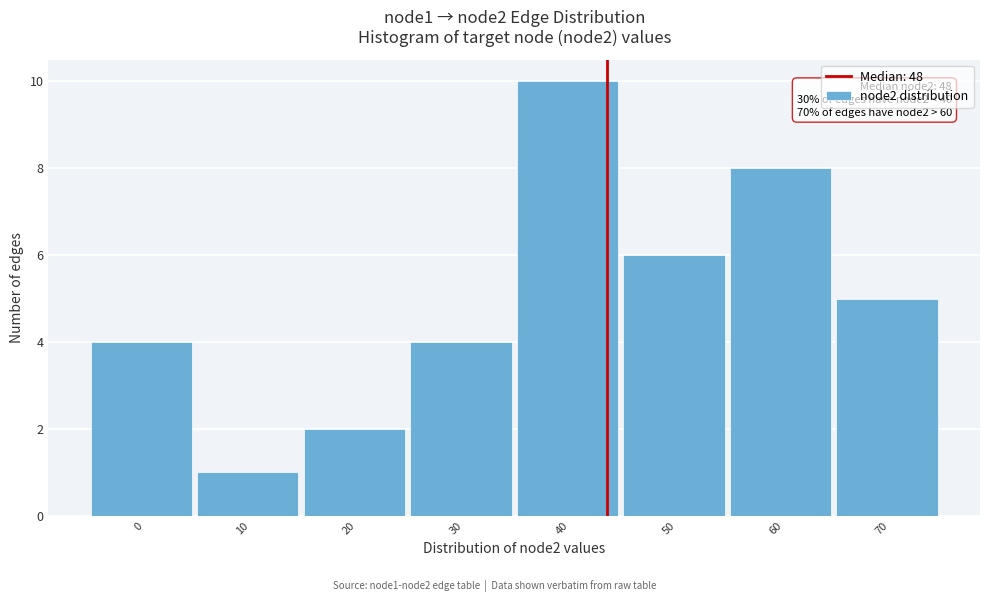

Reading right to left, list all the values displayed in this chart.

5	8	6	10	4	2	1	4